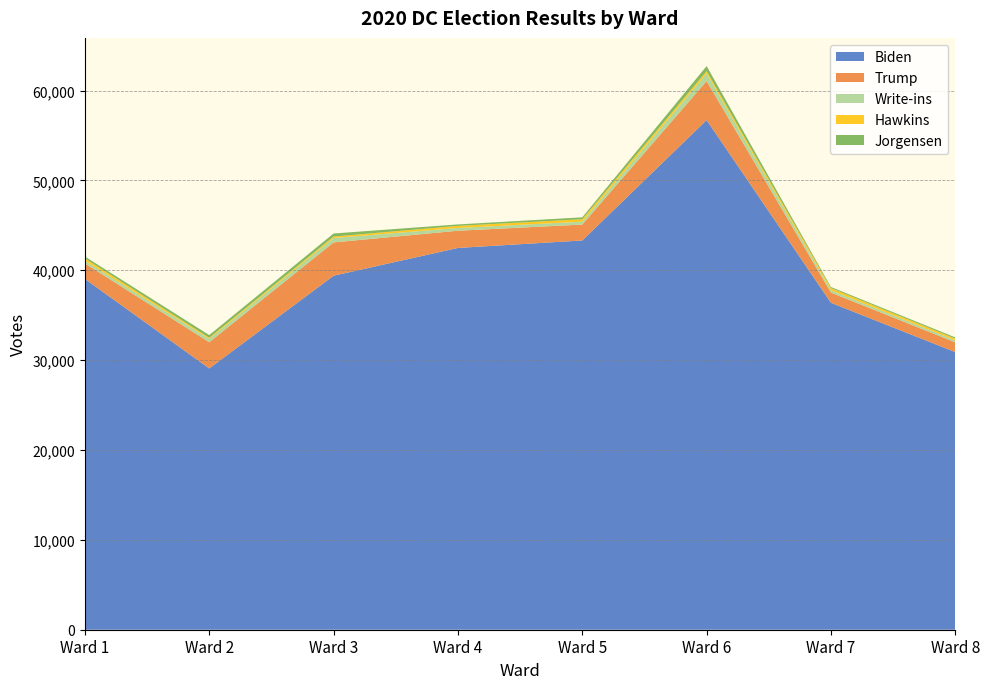

Reading left to right, list all the values displayed in this chart.

Biden: Ward 1=39041	Ward 2=29078	Ward 3=39397	Ward 4=42489	Ward 5=43320	Ward 6=56719	Ward 7=36382	Ward 8=30897
Trump: Ward 1=1725	Ward 2=2918	Ward 3=3705	Ward 4=1913	Ward 5=1769	Ward 6=4337	Ward 7=1134	Ward 8=1085
Write-ins: Ward 1=298	Ward 2=370	Ward 3=491	Ward 4=308	Ward 5=323	Ward 6=857	Ward 7=270	Ward 8=220
Hawkins: Ward 1=259	Ward 2=124	Ward 3=159	Ward 4=234	Ward 5=271	Ward 6=253	Ward 7=232	Ward 8=194
Jorgensen: Ward 1=204	Ward 2=302	Ward 3=344	Ward 4=161	Ward 5=212	Ward 6=561	Ward 7=118	Ward 8=134